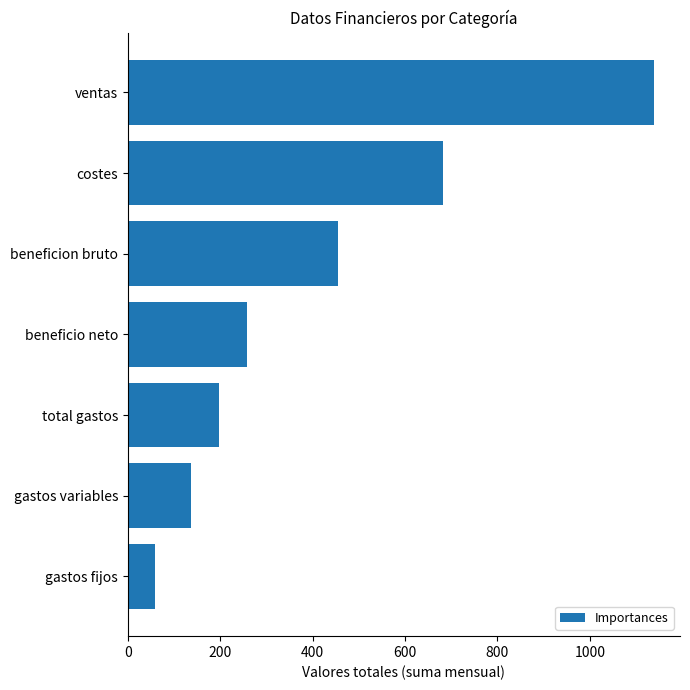

What is the difference between the maximum and minimum values?

1078.0